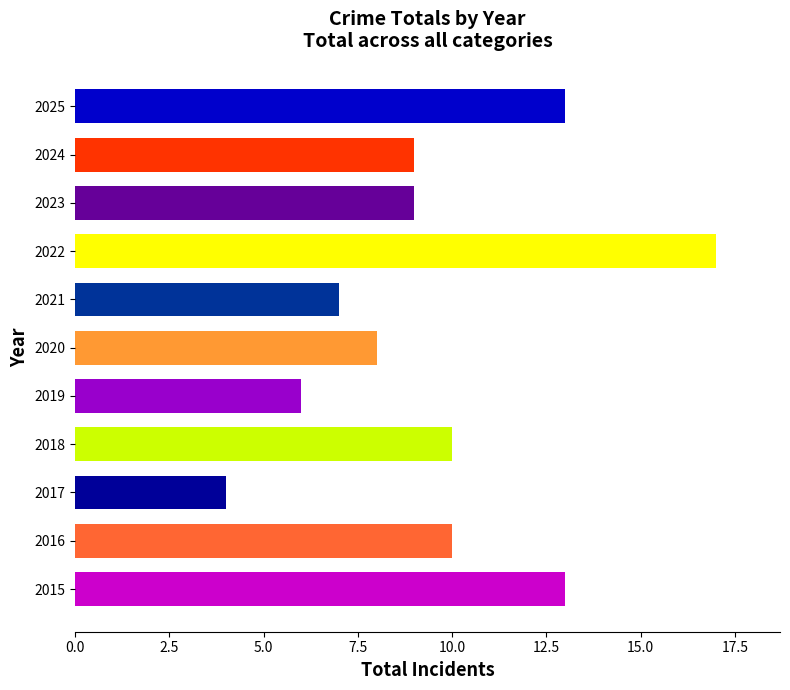

Reading top to bottom, extract all data points from this chart.

2025=13	2024=9	2023=9	2022=17	2021=7	2020=8	2019=6	2018=10	2017=4	2016=10	2015=13